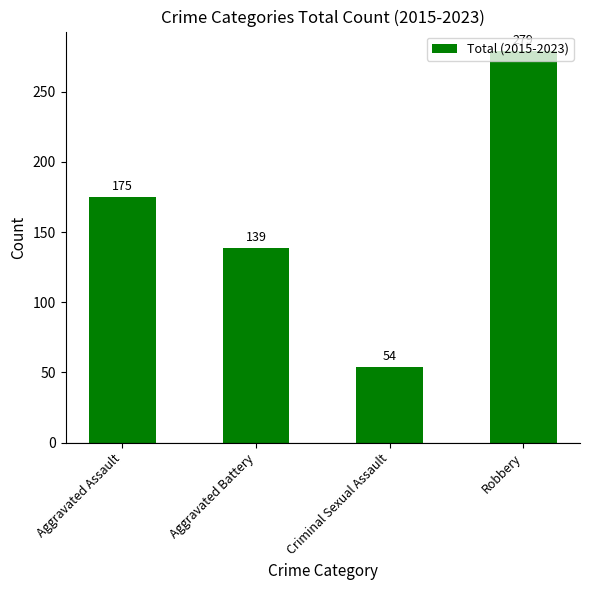

What is the difference between the values at Robbery and Aggravated Battery?

140